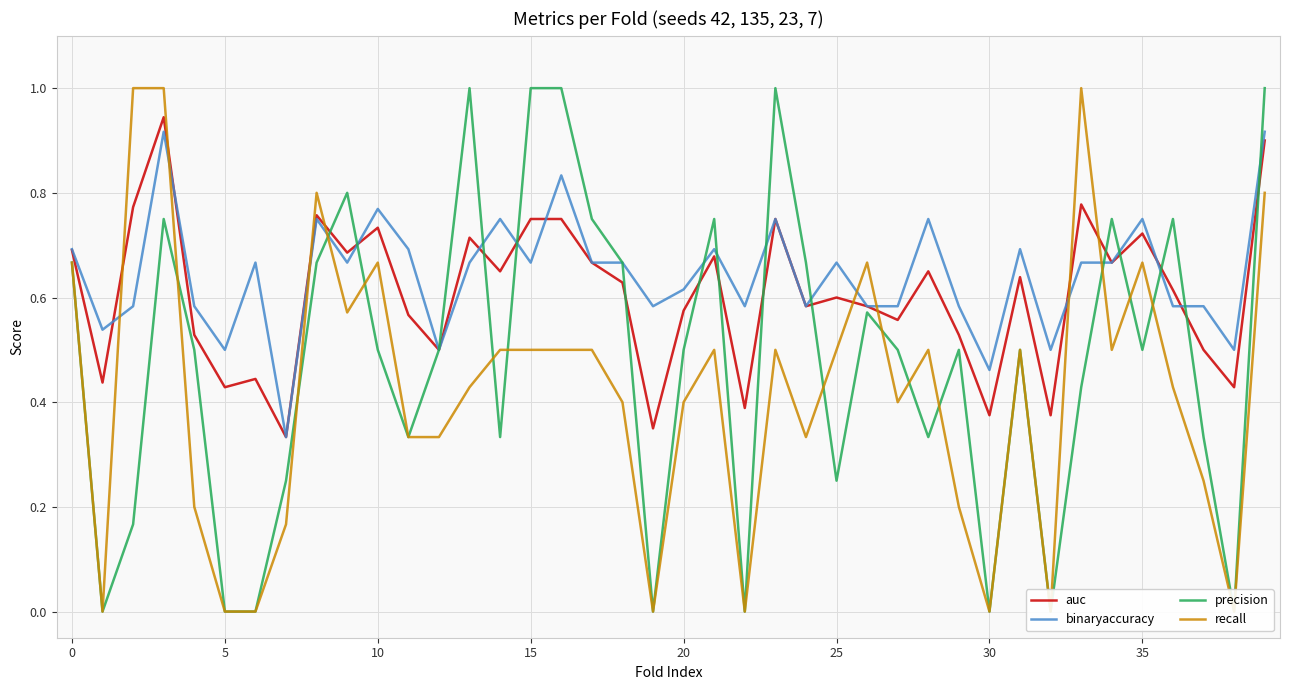

The binaryaccuracy series shows 0.7 at 34. True or false?

True